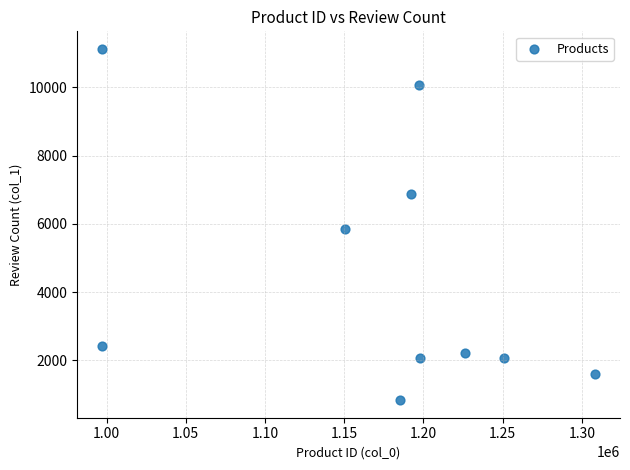

What is the range of X values (max minus min)?

311602